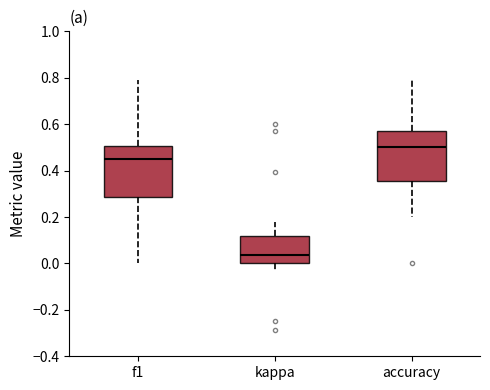

Reading left to right, transcribe this box plot: for each box, give where its median line is, the range the box spans, and where its two whiskers end, as read against the y-axis. The values are not printed on the chart, so give them approximately, as read against the axis.

f1: median 0.46, box 0.28 to 0.50, whiskers 0.00 to 0.80
kappa: median 0.04, box 0.00 to 0.12, whiskers -0.04 to 0.18
accuracy: median 0.50, box 0.36 to 0.58, whiskers 0.20 to 0.80